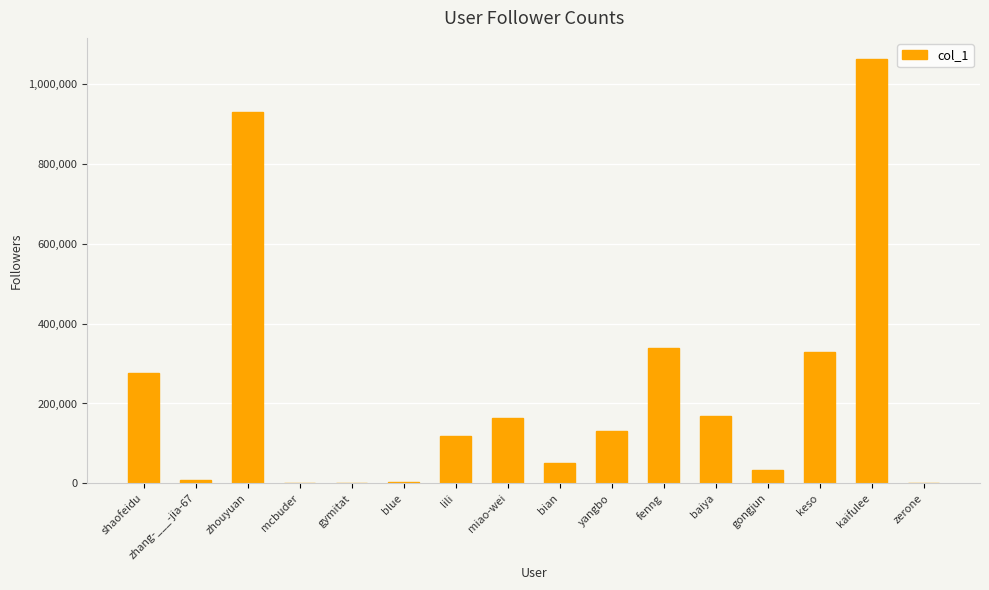

What is the greatest value displayed?

1062001